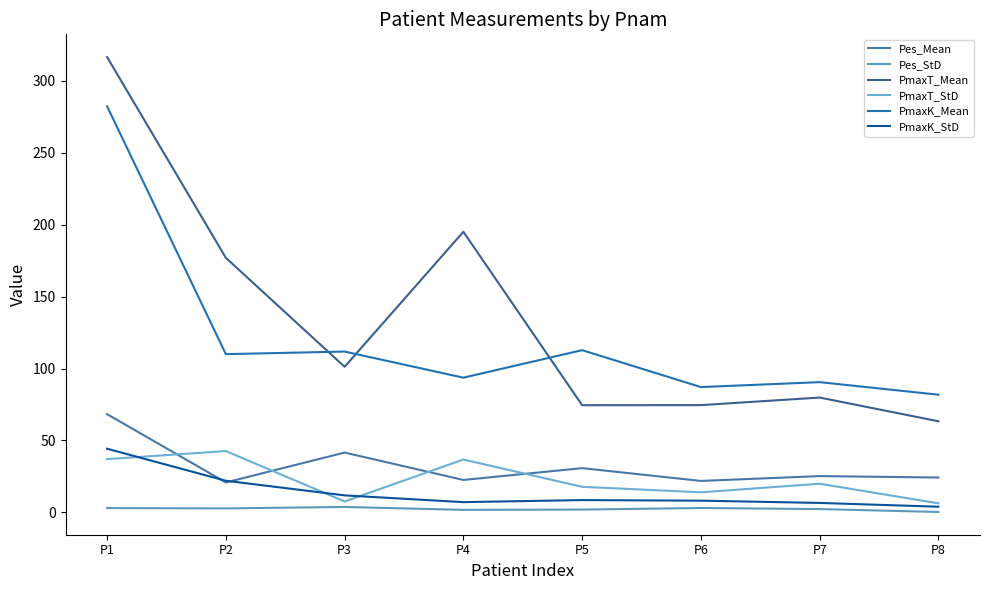

Reading left to right, transcribe all the data shown in this chart.

Pes_Mean: 68.3	20.8	41.6	22.5	30.8	21.9	25.2	24.2
Pes_StD: 3.0	2.8	3.8	1.8	2.0	3.1	2.3	0.3
PmaxT_Mean: 316.5	176.9	101.2	195.0	74.5	74.6	79.8	63.3
PmaxT_StD: 37.0	42.6	7.6	36.8	17.8	14.0	19.9	6.3
PmaxK_Mean: 282.2	110.0	111.8	93.6	112.8	87.1	90.5	81.8
PmaxK_StD: 44.3	22.0	11.8	7.1	8.6	8.2	6.6	3.9